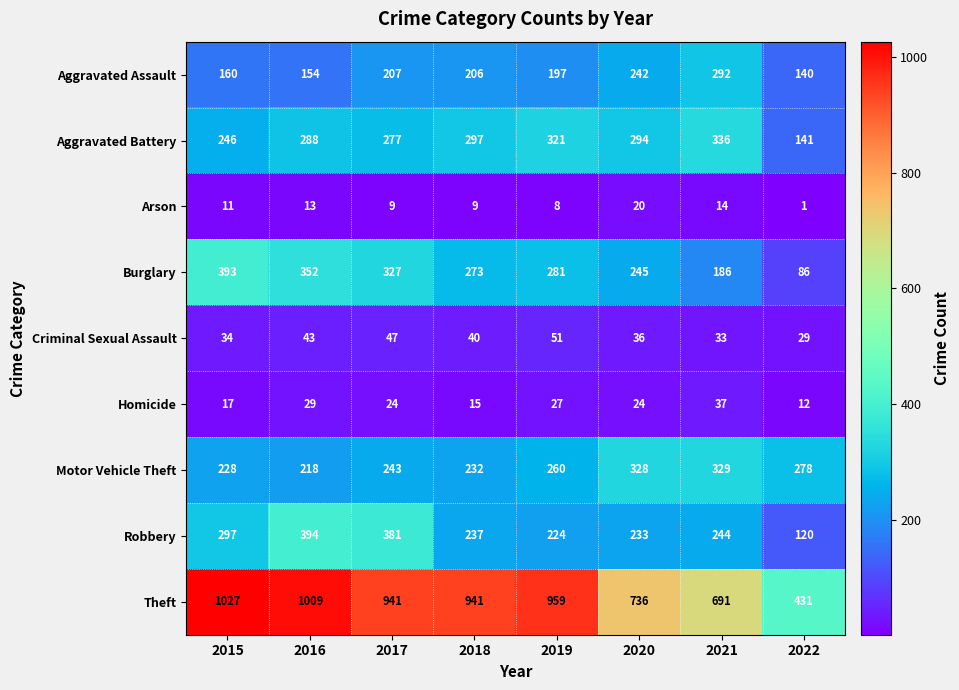

What is the average value of the Theft series?

842